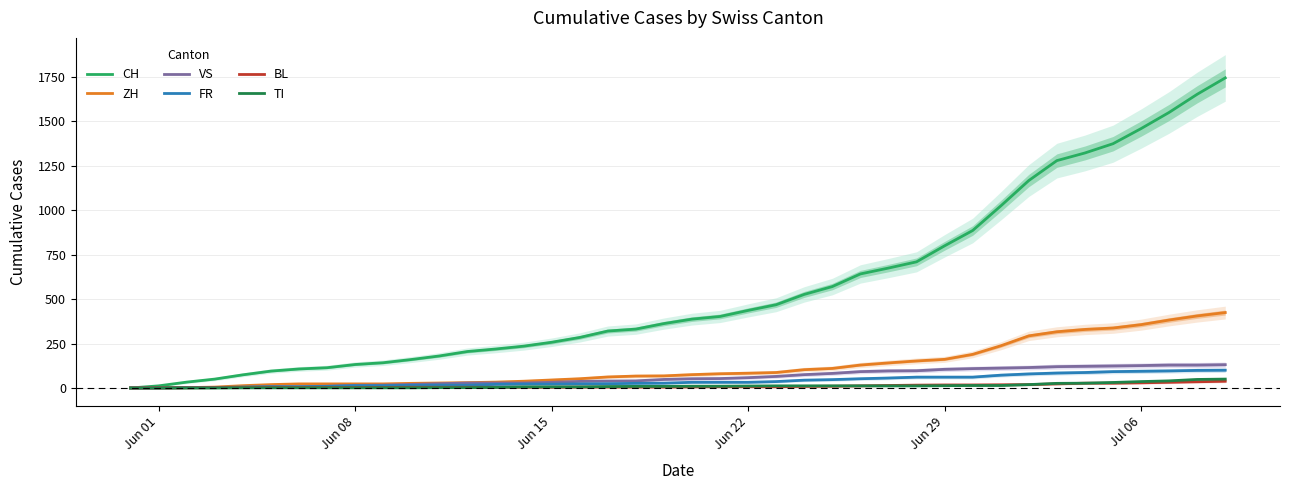

What is the maximum value for VS?

131